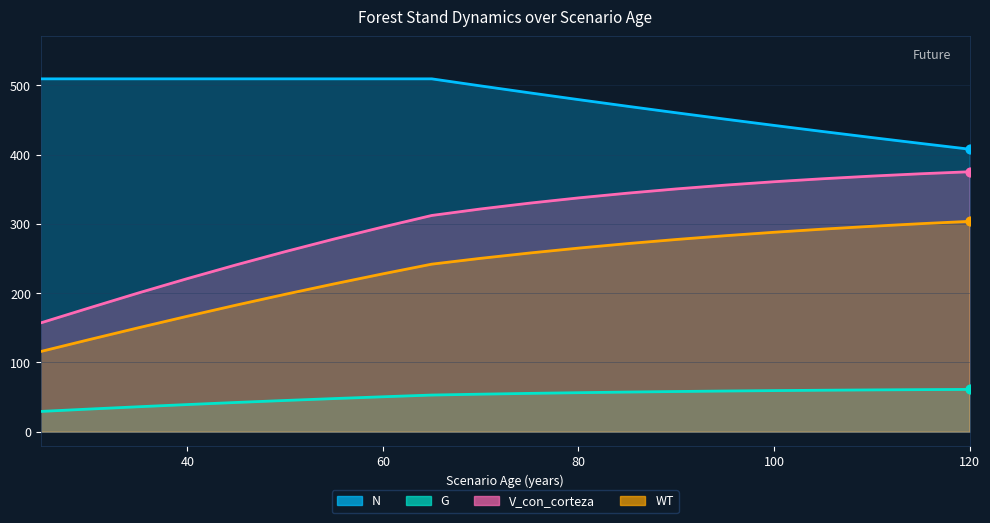

Which series has the largest Y range (max minus min)?

V_con_corteza